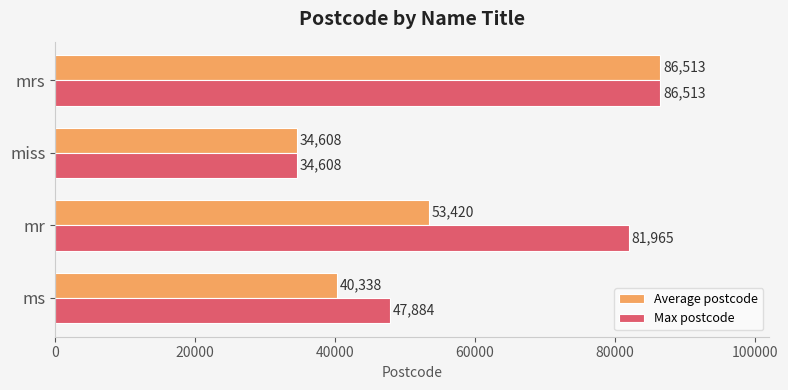

At which label does Max postcode reach its minimum?

miss